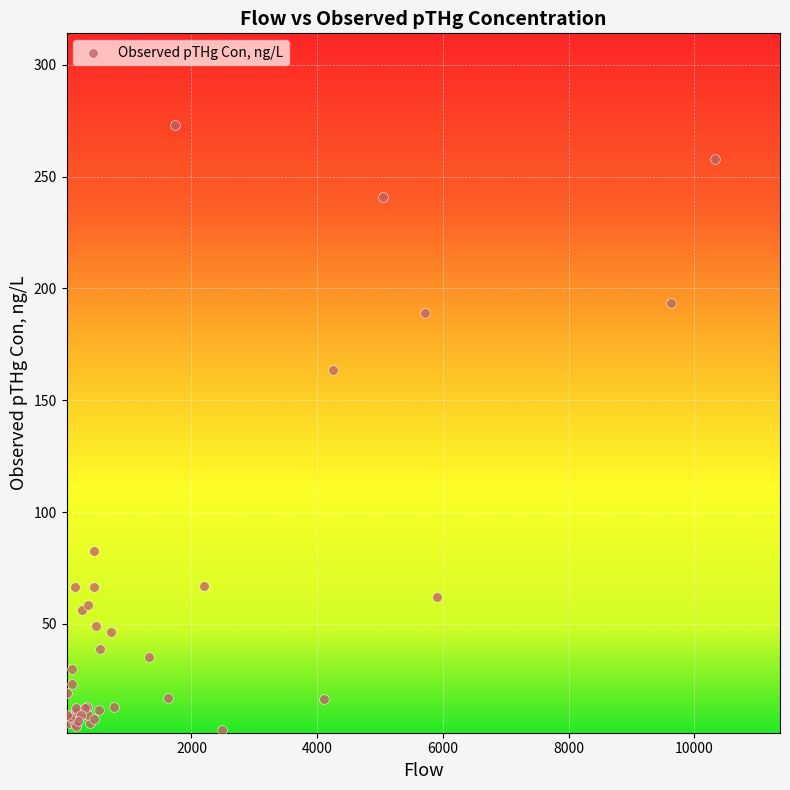

What Y value in the scatter plot is closest to 137?

163.7